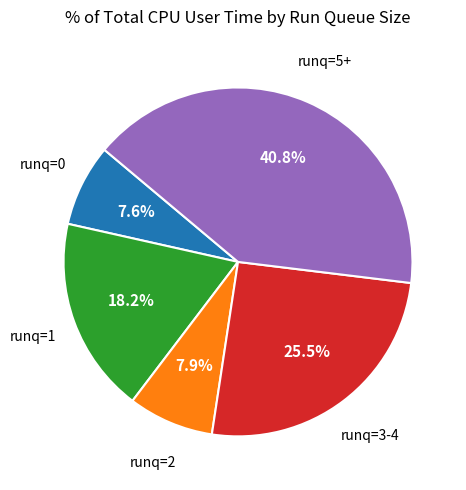

Is there a majority slice in this chart?

No